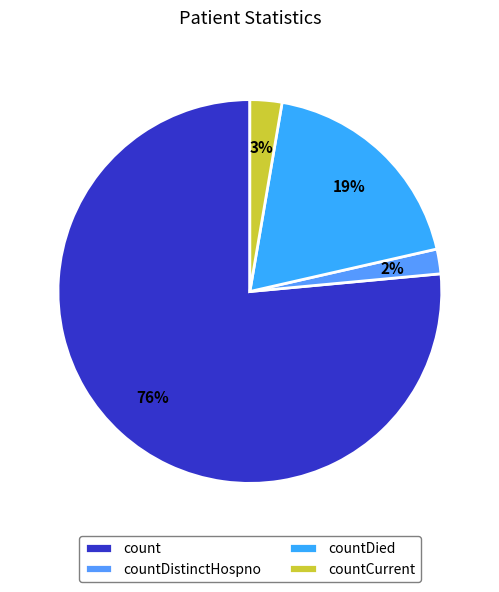

Rank the categories by value from highest to lowest.

count, countDied, countCurrent, countDistinctHospno